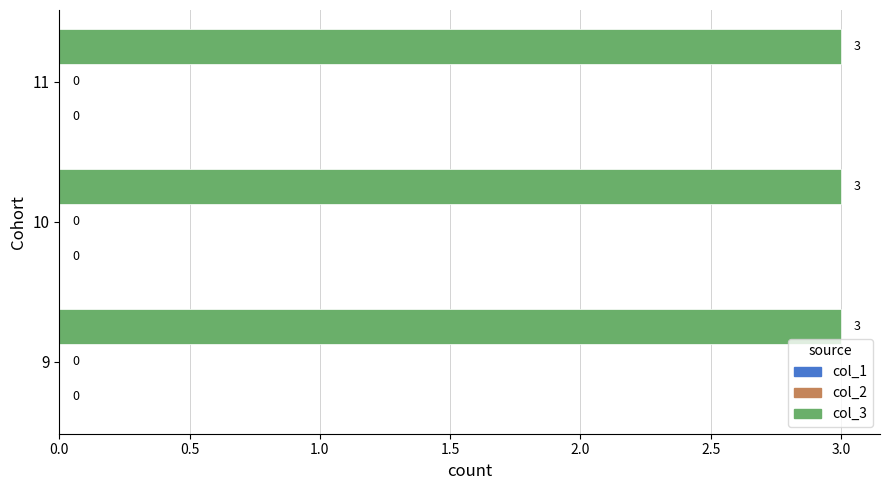

Are the bars grouped side by side (vs. stacked)?

Yes